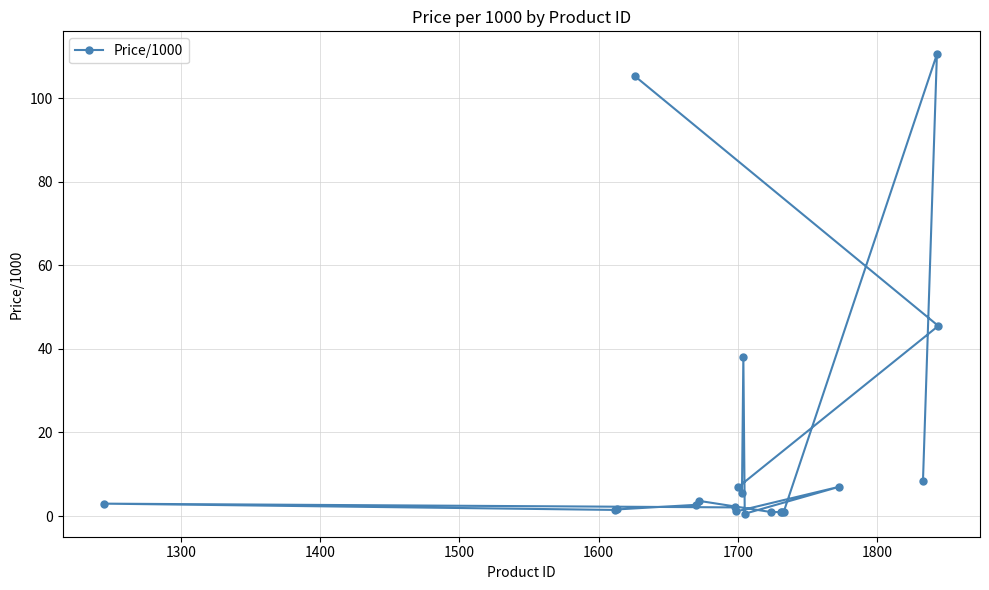

What is the difference between the maximum and minimum values?

110.0